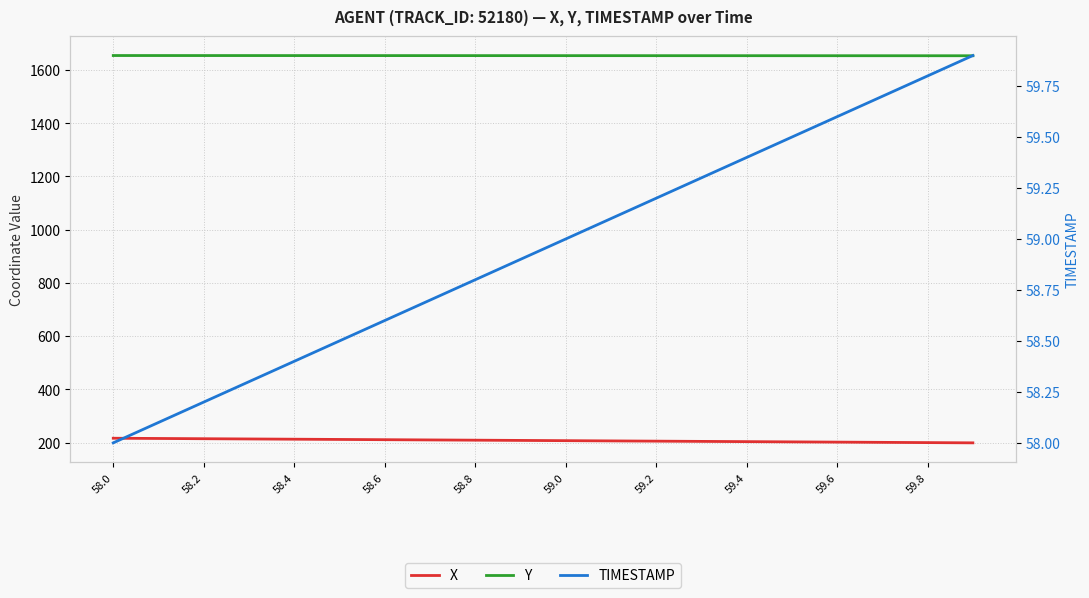

Rank the series at 59.0 from lowest to highest value.

TIMESTAMP, X, Y